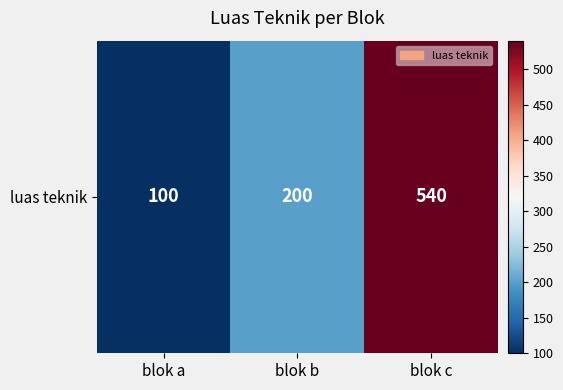

What is the difference between the maximum and minimum values?

440